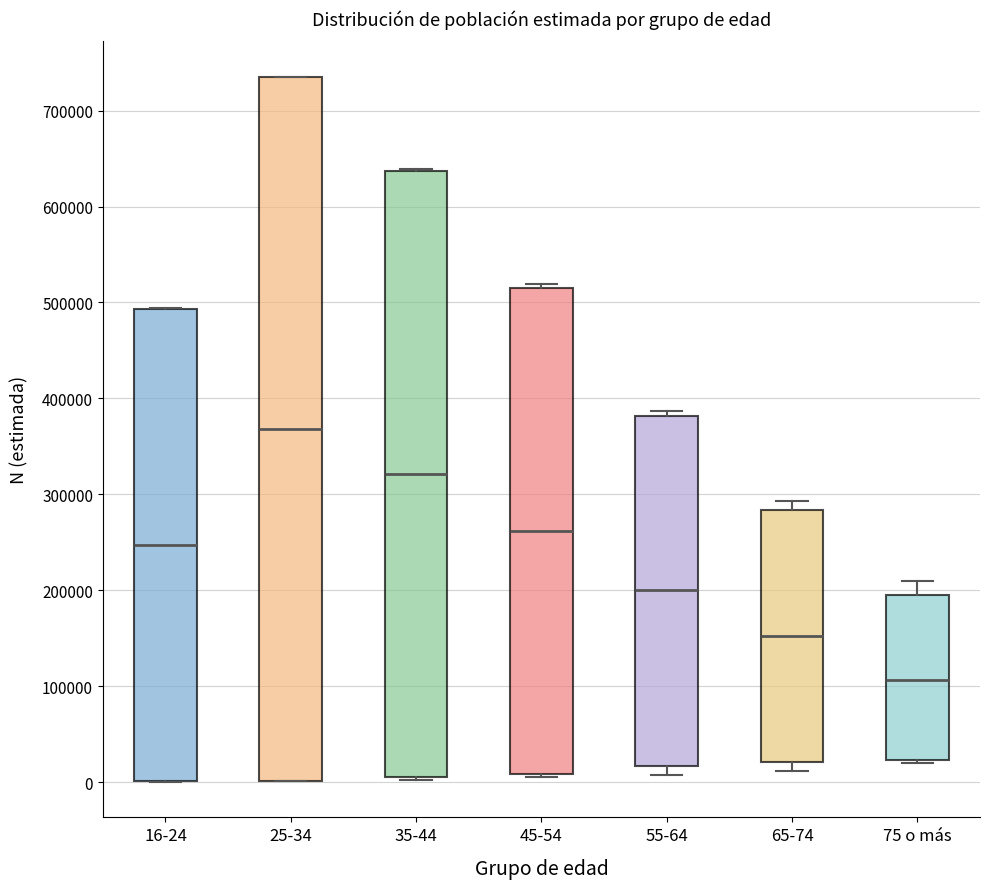

Which box's median line is the highest?

25-34